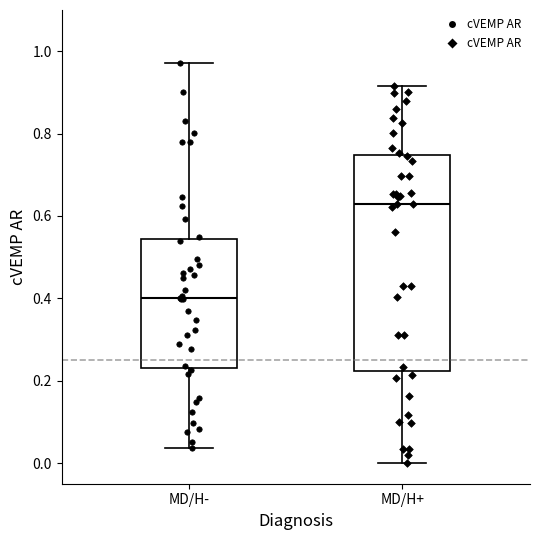

Where does the lower whisker of the box for MD/H- end on the y-axis? The values are not printed on the chart, so give them approximately, as read against the axis.

0.04